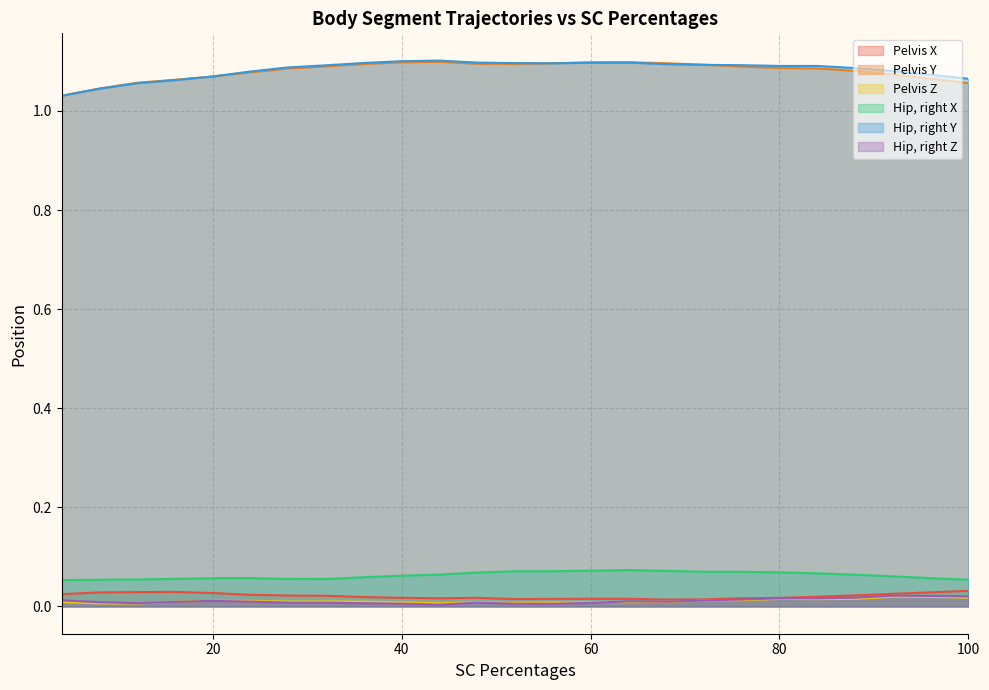

Reading left to right, what are all the values shown in this chart?

Pelvis X: 0.0	0.0	0.0	0.0	0.0	0.0	0.0	0.0	0.0	0.0	0.0	0.0	0.0	0.0	0.0	0.0	0.0	0.0	0.0	0.0	0.0	0.0	0.0	0.0	0.0
Pelvis Y: 1.0	1.0	1.1	1.1	1.1	1.1	1.1	1.1	1.1	1.1	1.1	1.1	1.1	1.1	1.1	1.1	1.1	1.1	1.1	1.1	1.1	1.1	1.1	1.1	1.1
Pelvis Z: 0.0	0.0	0.0	0.0	0.0	0.0	0.0	0.0	0.0	0.0	0.0	0.0	0.0	0.0	0.0	0.0	0.0	0.0	0.0	0.0	0.0	0.0	0.0	0.0	0.0
Hip, right X: 0.1	0.1	0.1	0.1	0.1	0.1	0.1	0.1	0.1	0.1	0.1	0.1	0.1	0.1	0.1	0.1	0.1	0.1	0.1	0.1	0.1	0.1	0.1	0.1	0.1
Hip, right Y: 1.0	1.0	1.1	1.1	1.1	1.1	1.1	1.1	1.1	1.1	1.1	1.1	1.1	1.1	1.1	1.1	1.1	1.1	1.1	1.1	1.1	1.1	1.1	1.1	1.1
Hip, right Z: 0.0	0.0	0.0	0.0	0.0	0.0	0.0	0.0	0.0	0.0	0.0	0.0	0.0	0.0	0.0	0.0	0.0	0.0	0.0	0.0	0.0	0.0	0.0	0.0	0.0